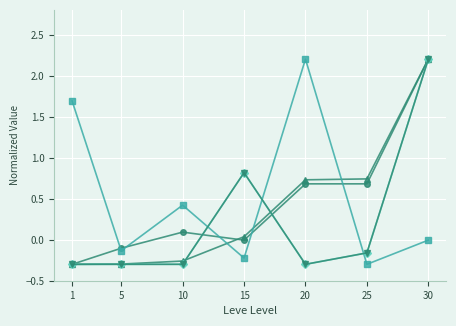

Does the chart have visible grid lines?

Yes